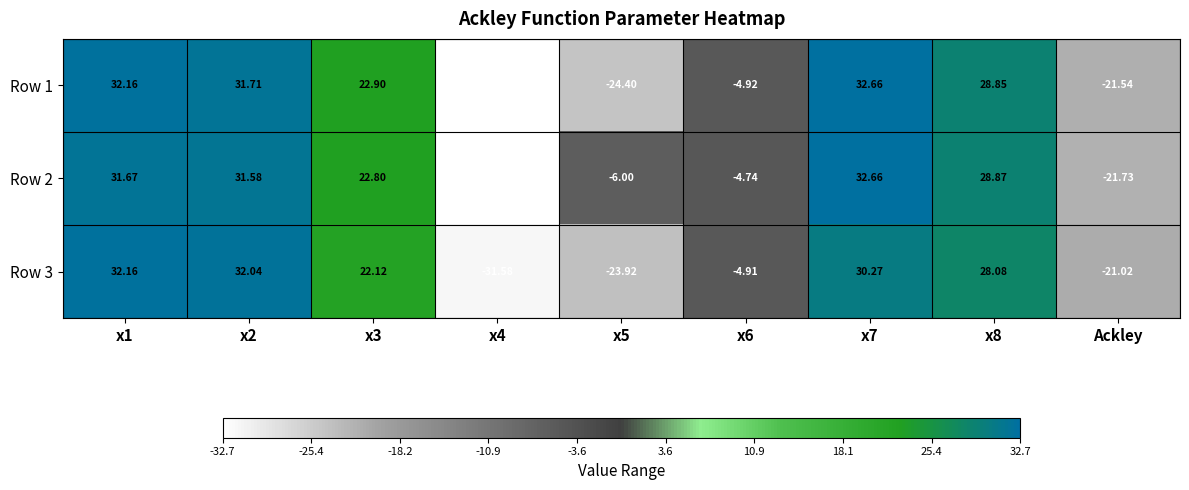

Is the value of Row 3 at x6 greater than the value of Row 1 at x1?

No